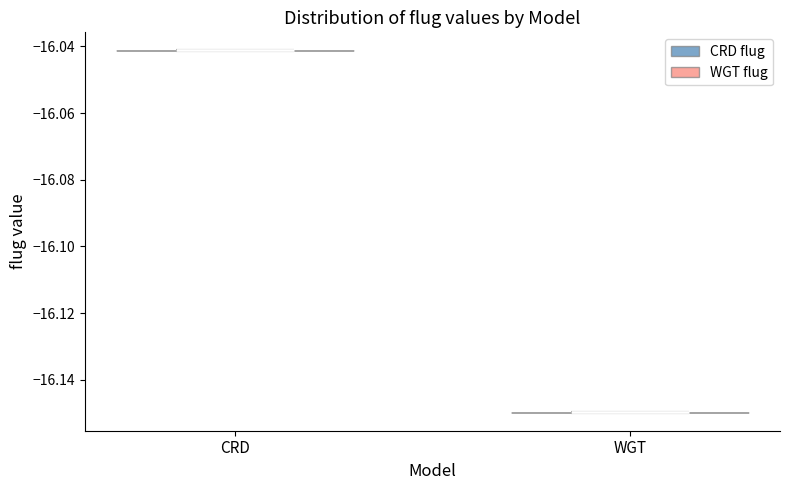

Which violin has the highest median line?

CRD